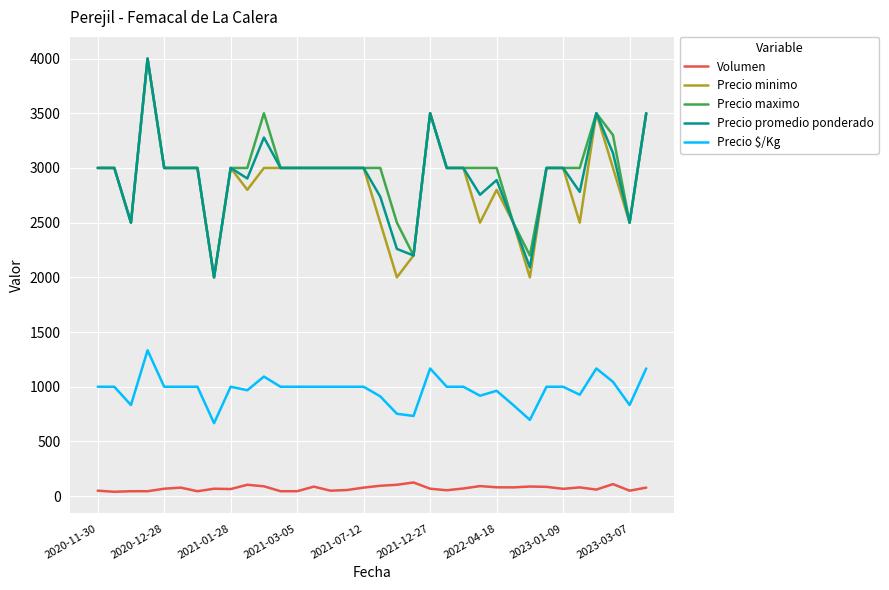

What is the highest value of the Precio $/Kg series?

1333